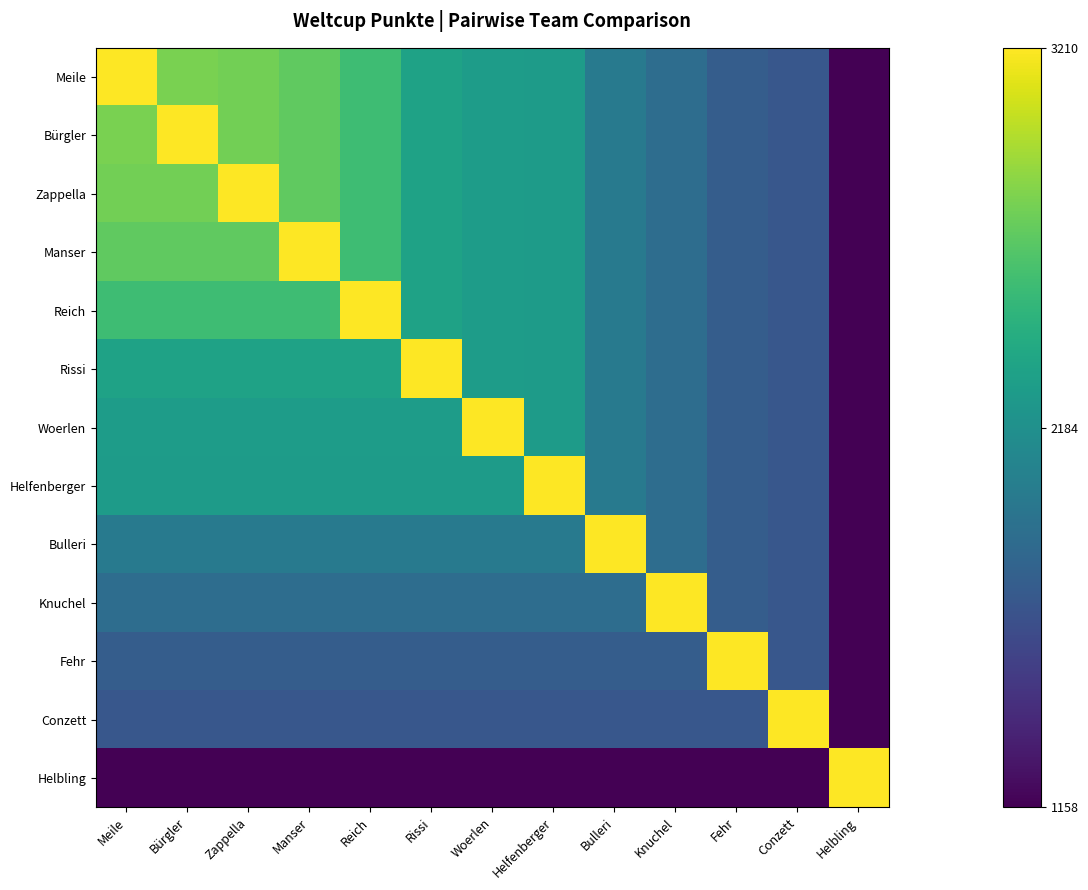

Which series has the largest range (max minus min)?

Meile